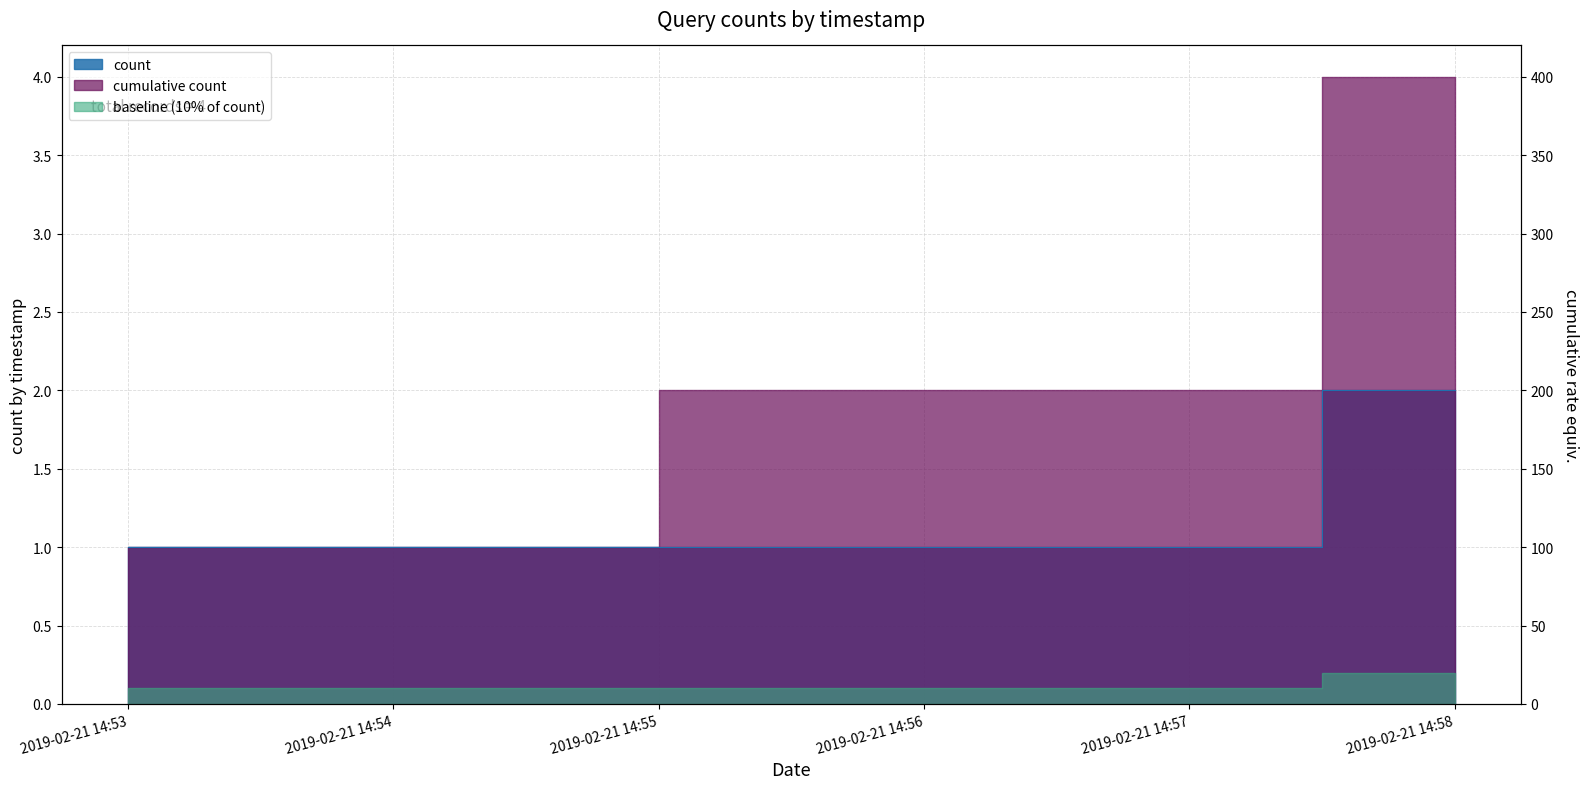

What is the difference between the maximum and minimum values?

1